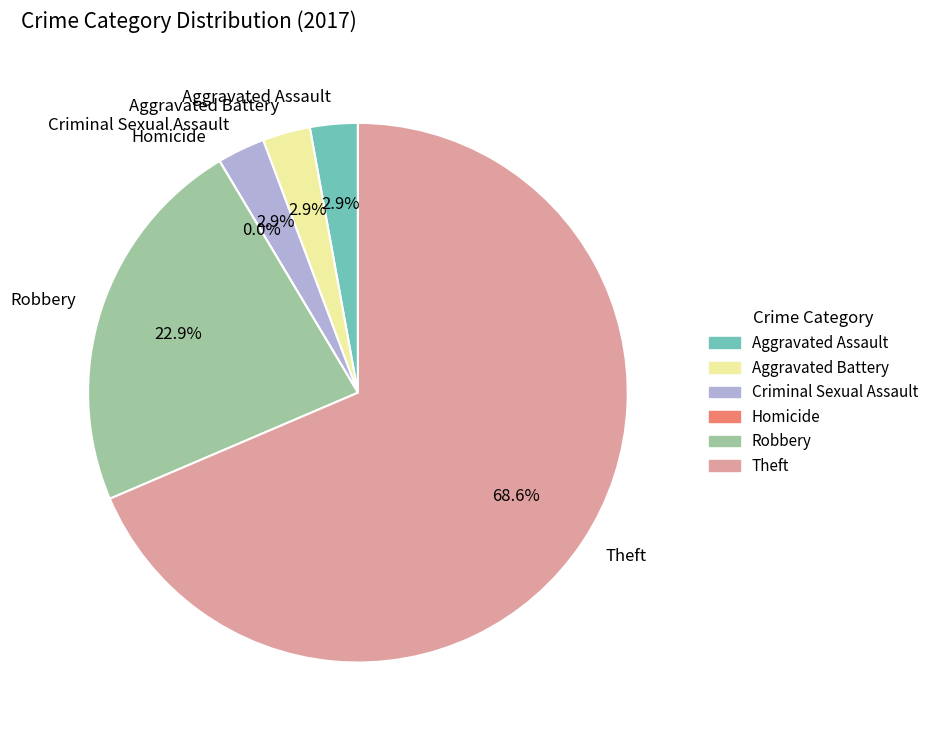

How many segments does this pie chart have?

6